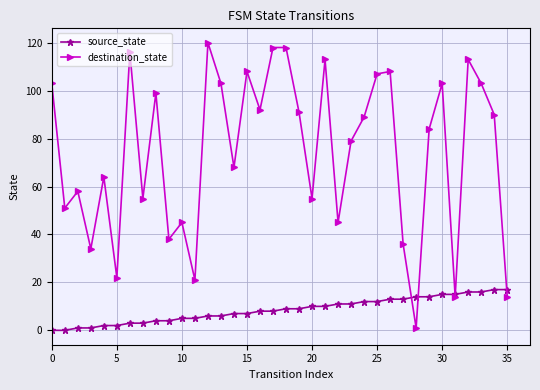

How many data points does each series have?

36